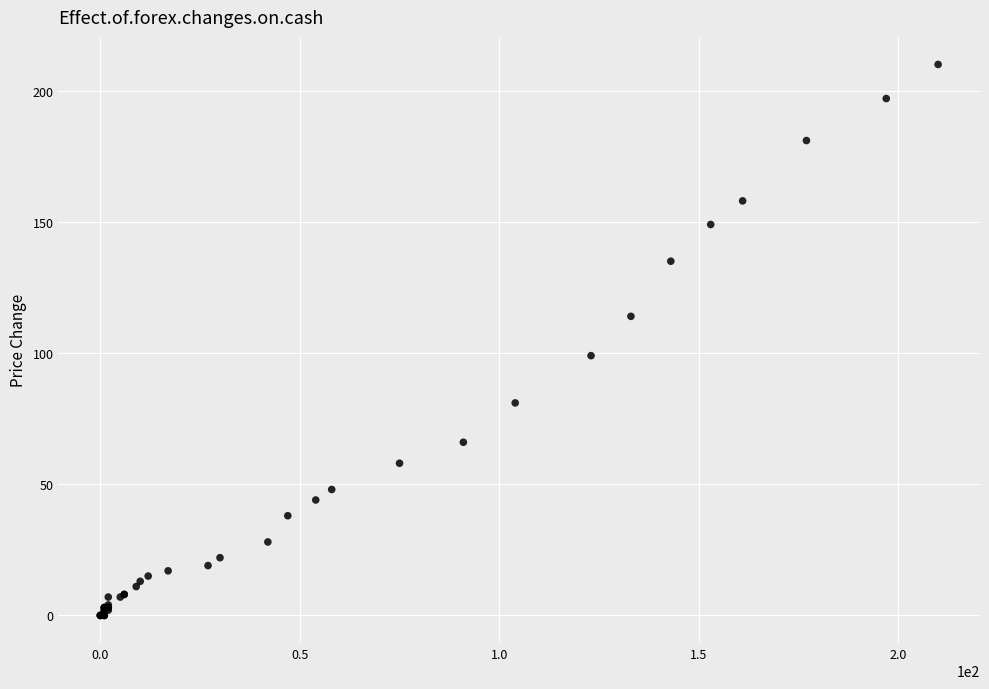

What Y value in the scatter plot is closest to 105?

99